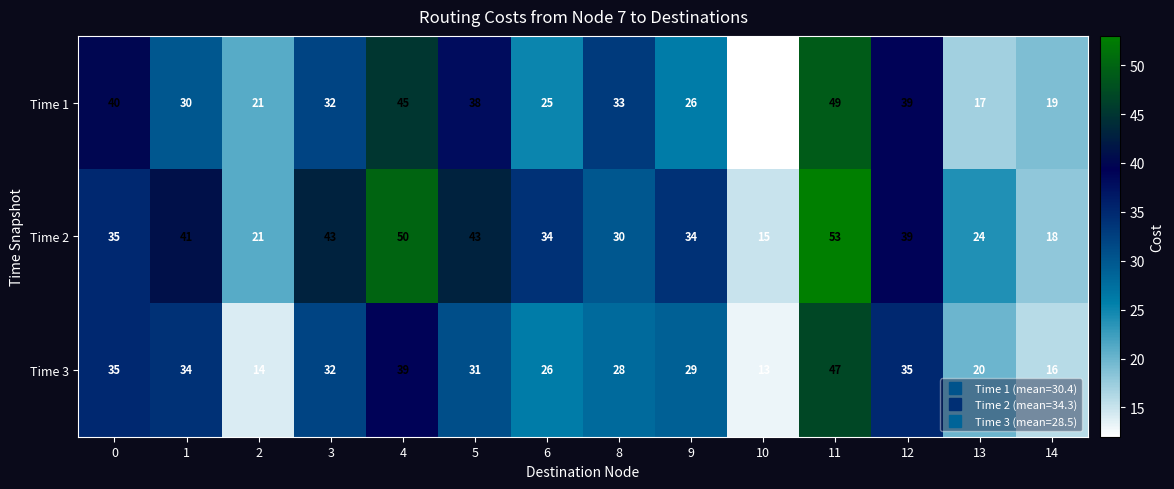

What is the spread (max minus min) of values at 12?

4